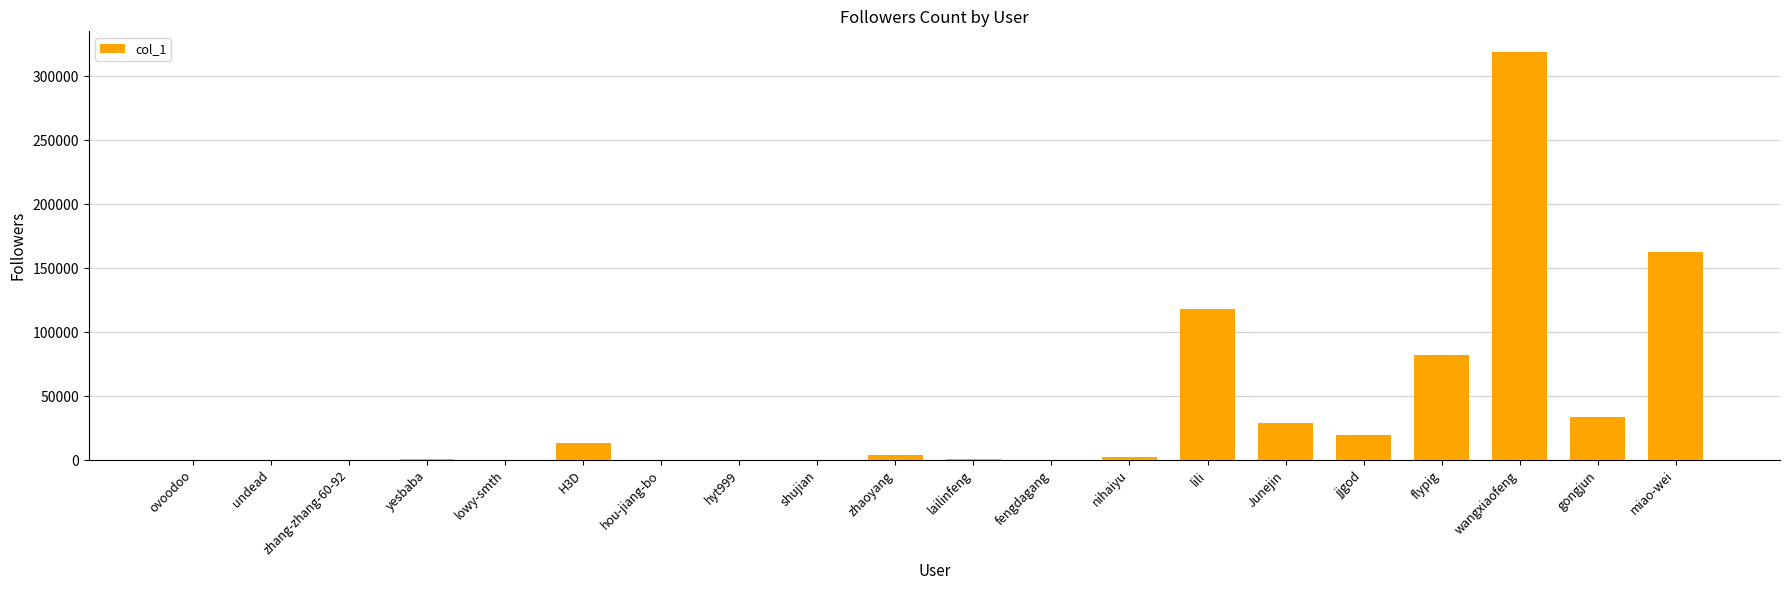

What is the sum of all values?

786875